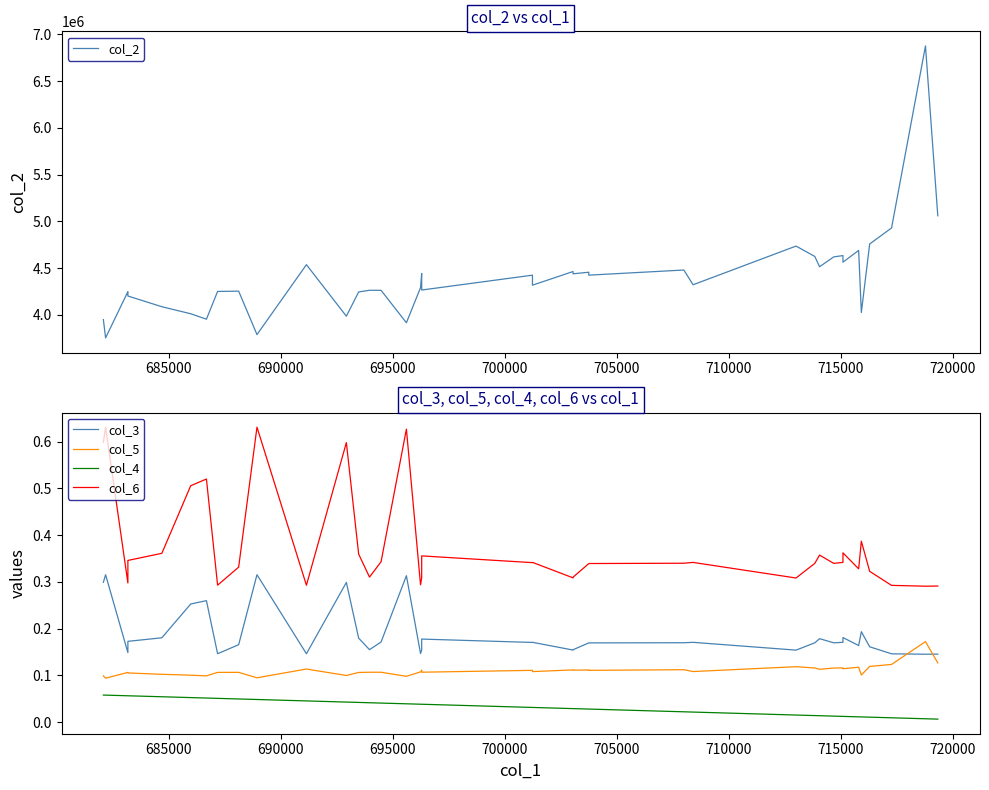

How many categories are shown in the chart?

40